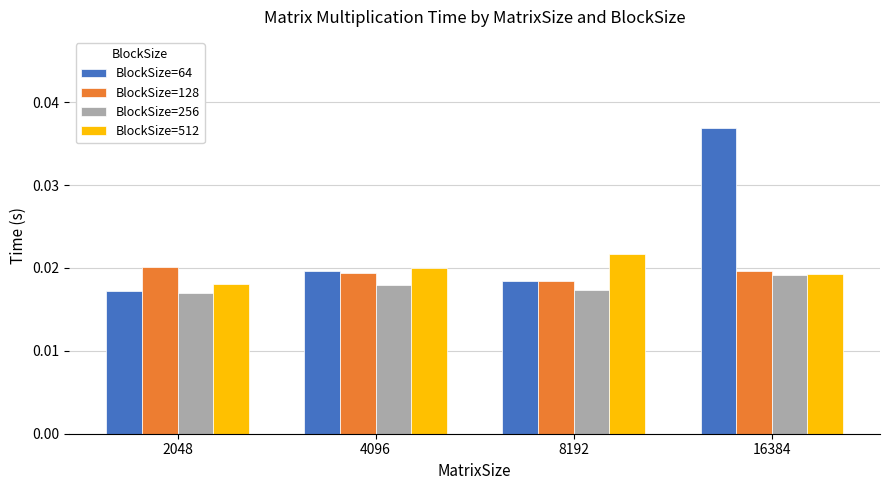

Is the value of BlockSize=256 at 16384 greater than the value of BlockSize=64 at 16384?

No